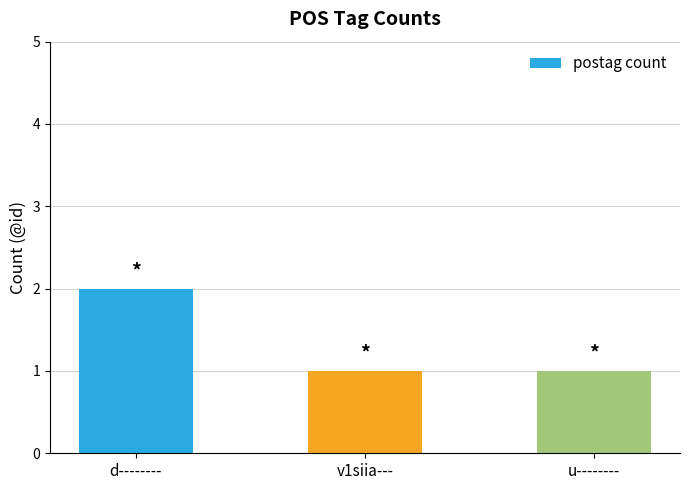

What position from the left is u--------?

3